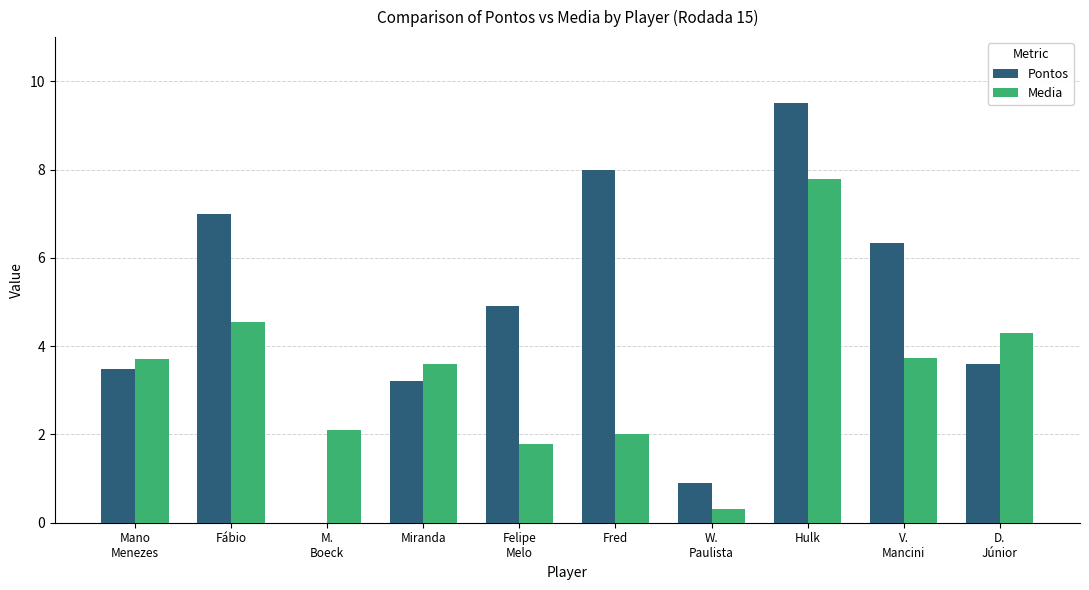

What is the sum of all Pontos values?

46.9